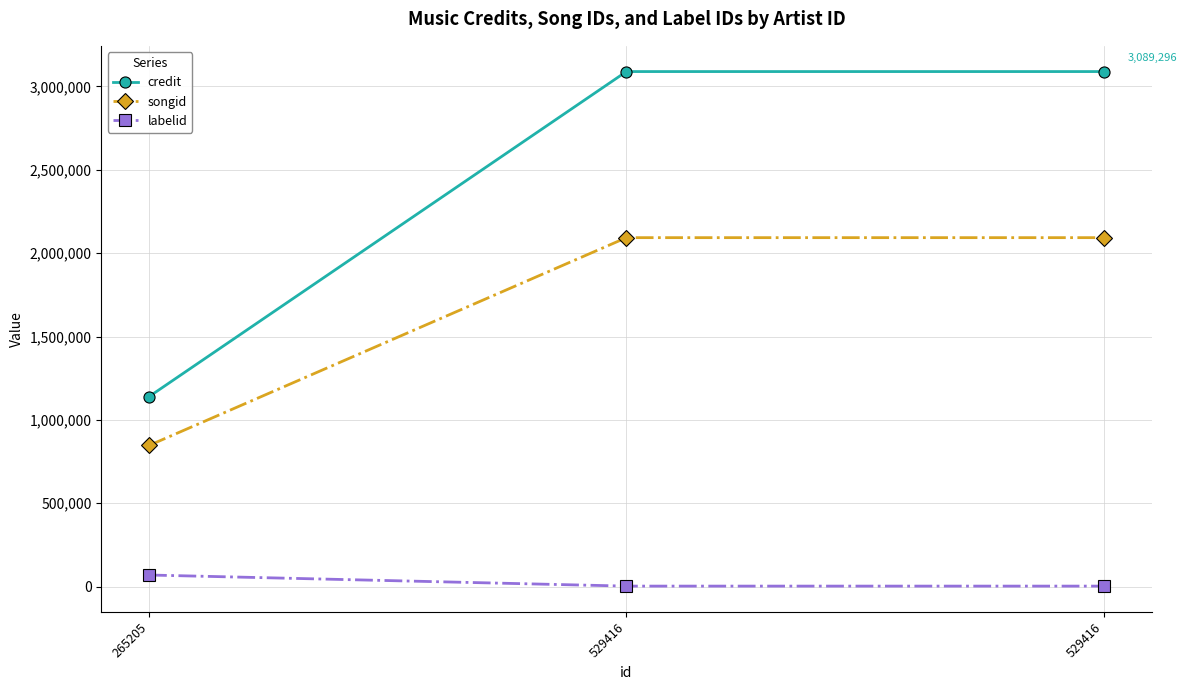

How many distinct data groups are displayed?

3